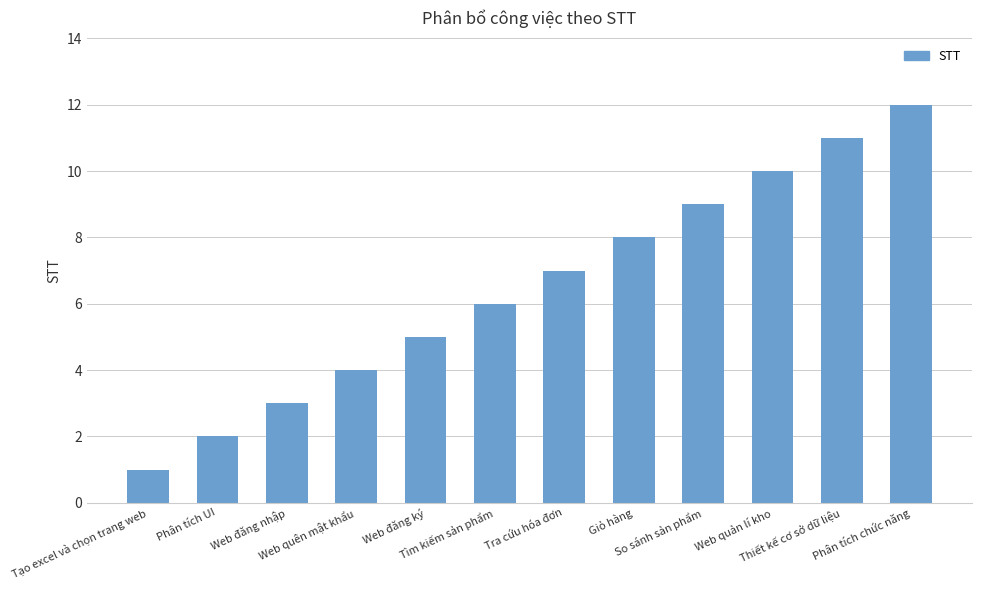

How many data points are less than 7?

6